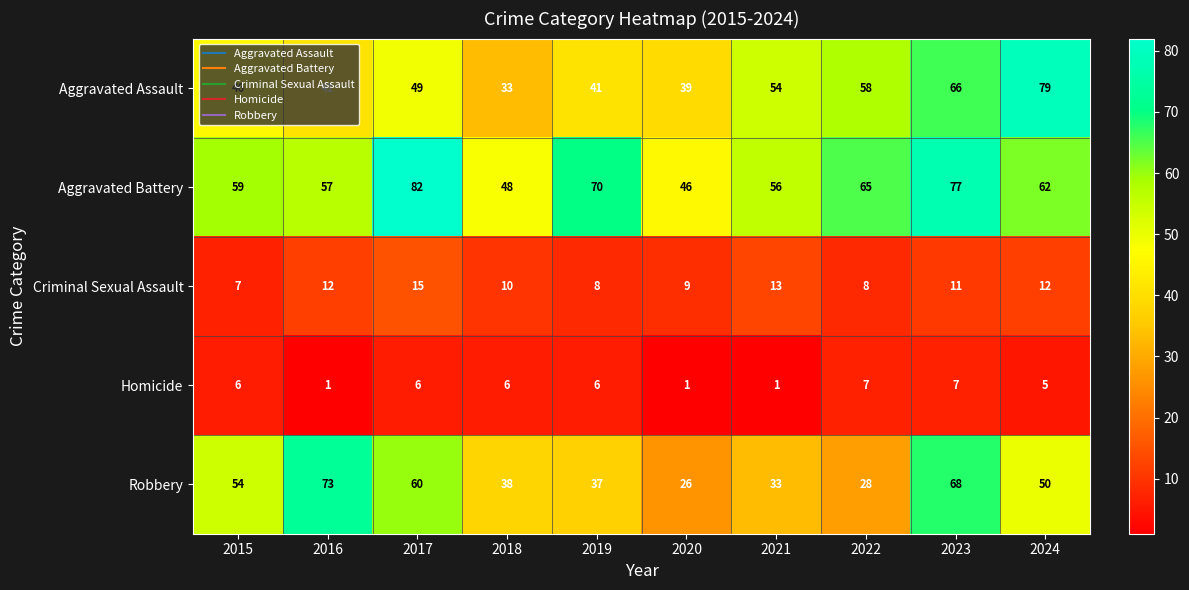

At which label does Robbery reach its peak?

2016